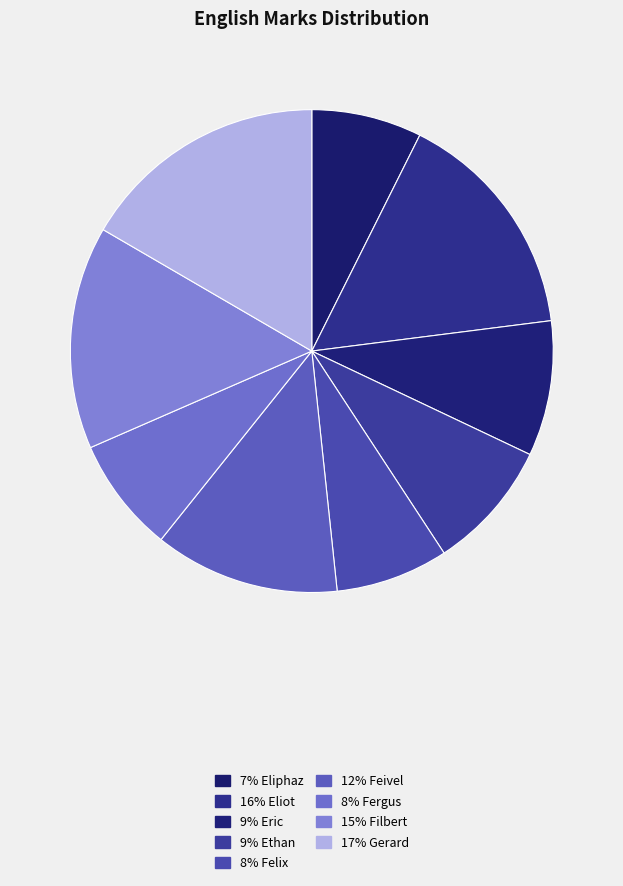

How many segments does this pie chart have?

9